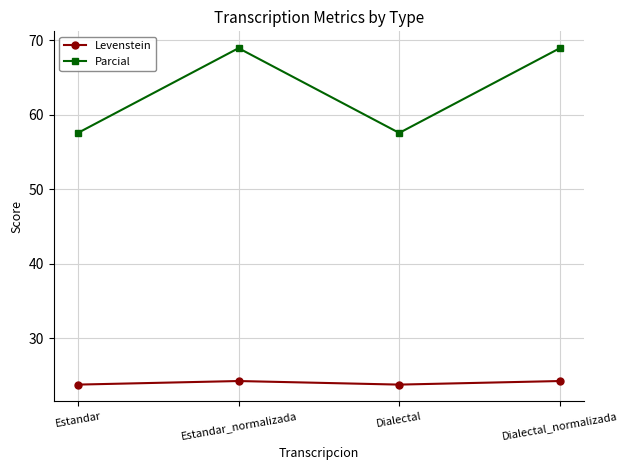

Between Estandar and Dialectal_normalizada, which series saw the biggest shift?

Parcial